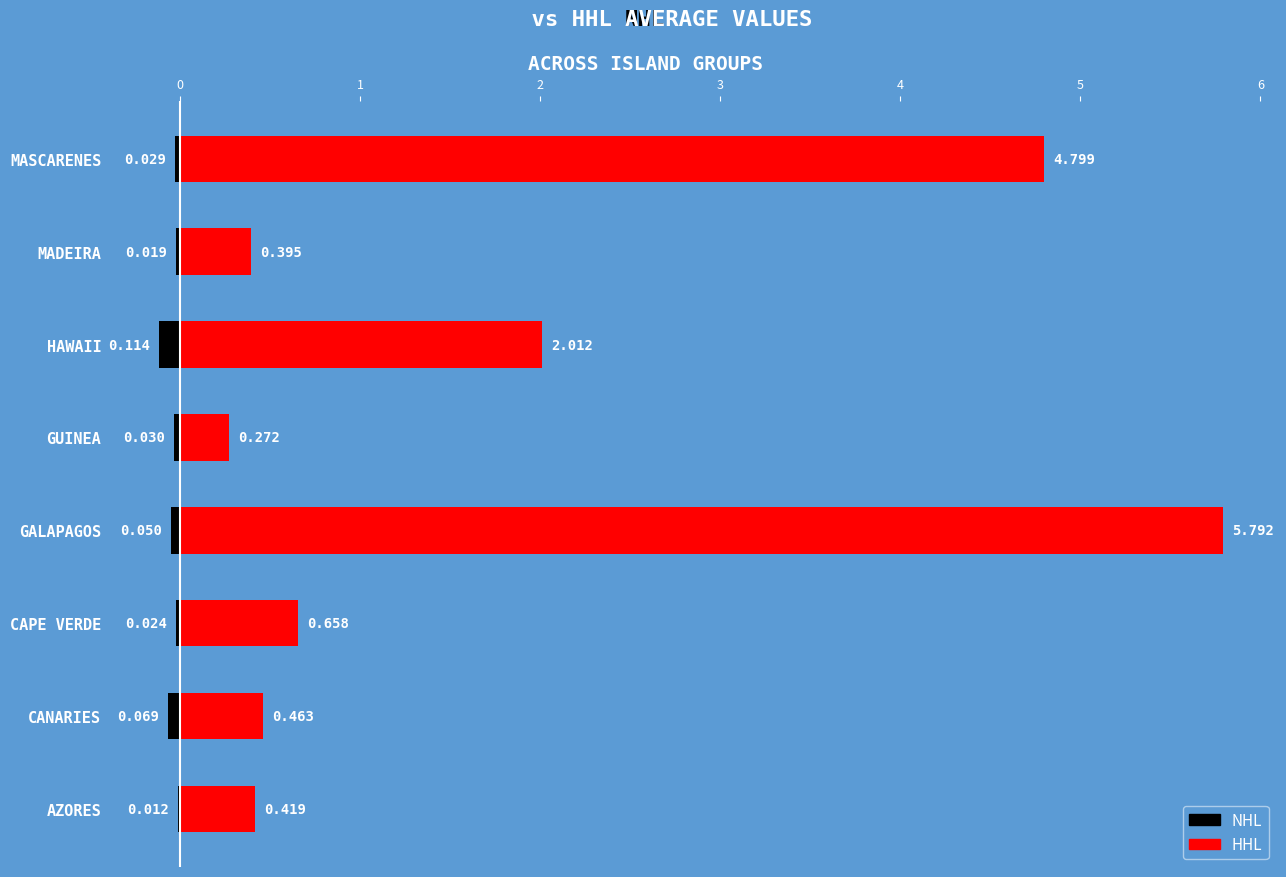

What is the spread (max minus min) of values at GUINEA?

0.3